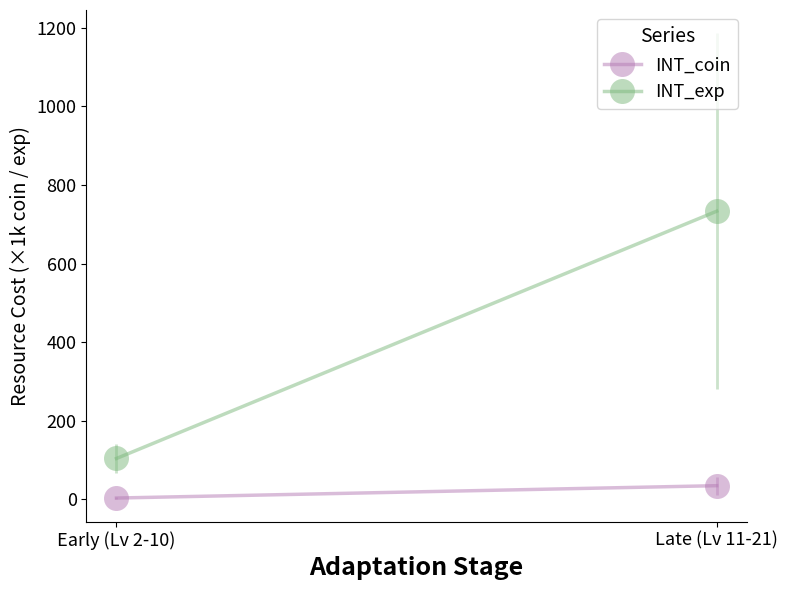

What is the maximum value for INT_exp?

733.3